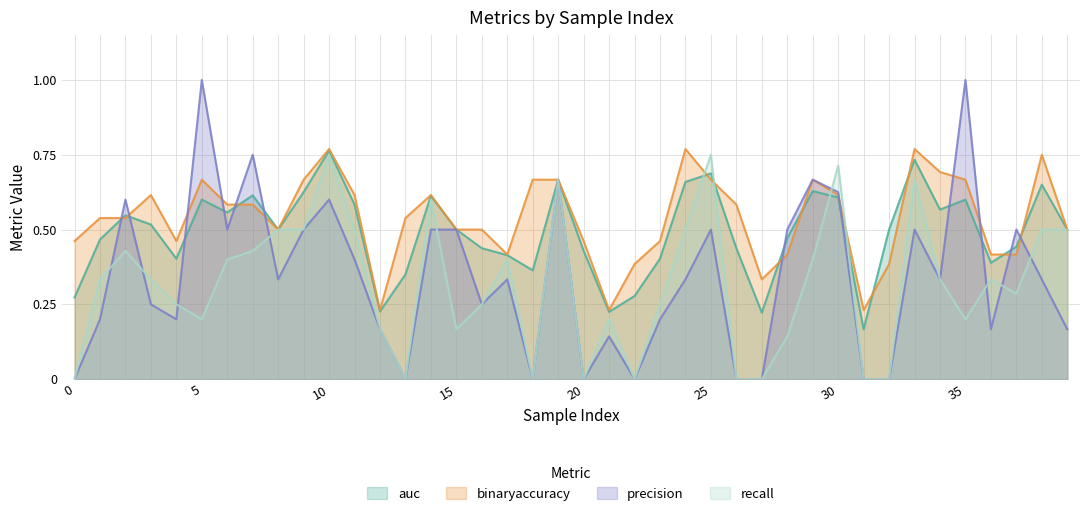

Which series has the largest range (max minus min)?

precision